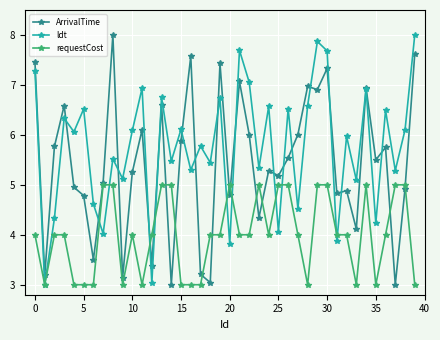

What is the value of the requestCost point at the 1st from the left?

4.0